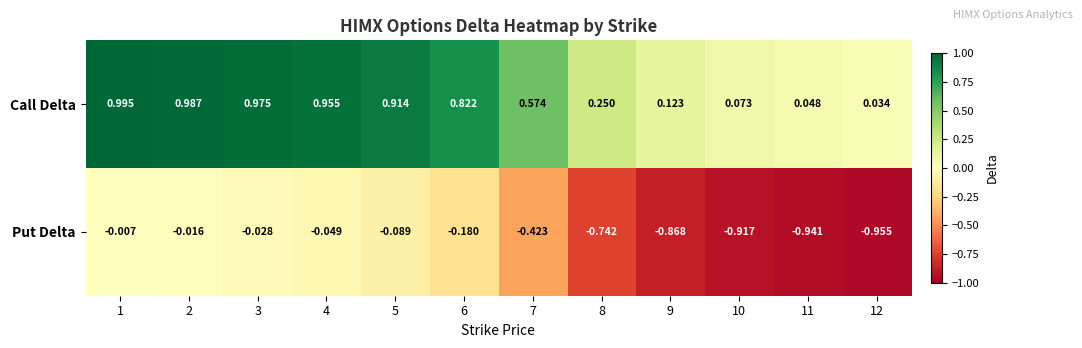

List the series in order of their overall mean, lowest first.

Put Delta, Call Delta